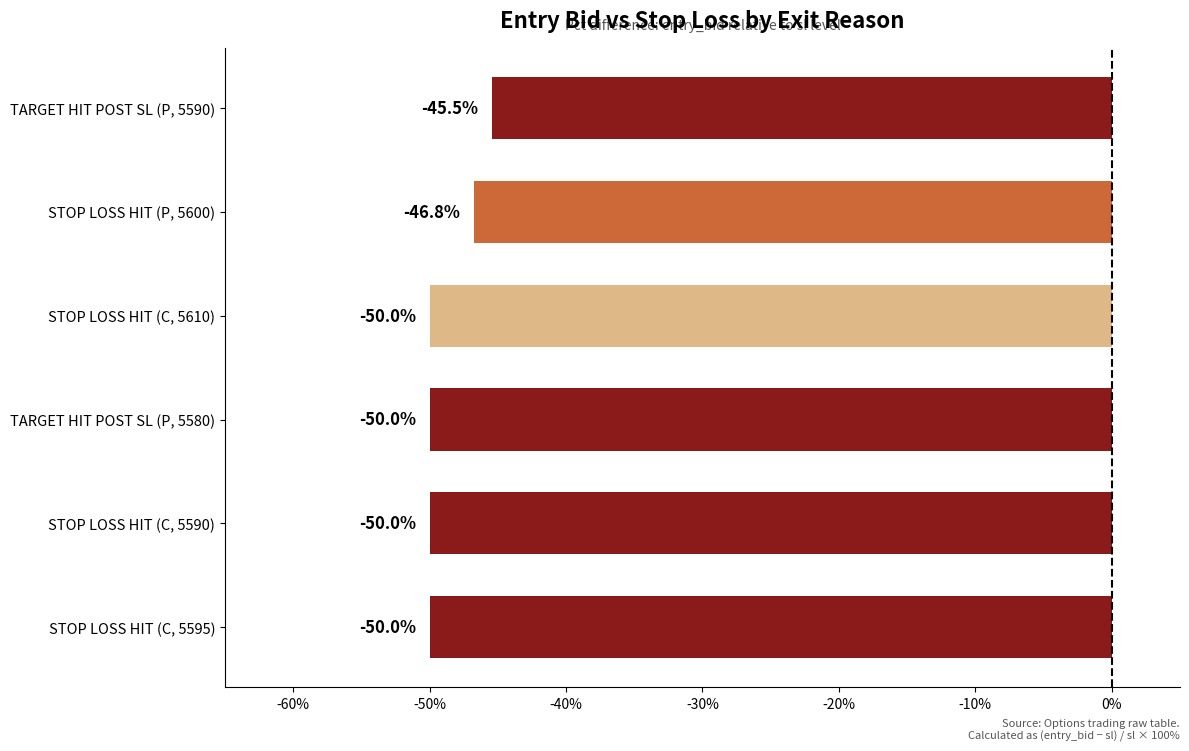

The chart shows a value of -50.0 at STOP LOSS HIT (C, 5610). True or false?

True